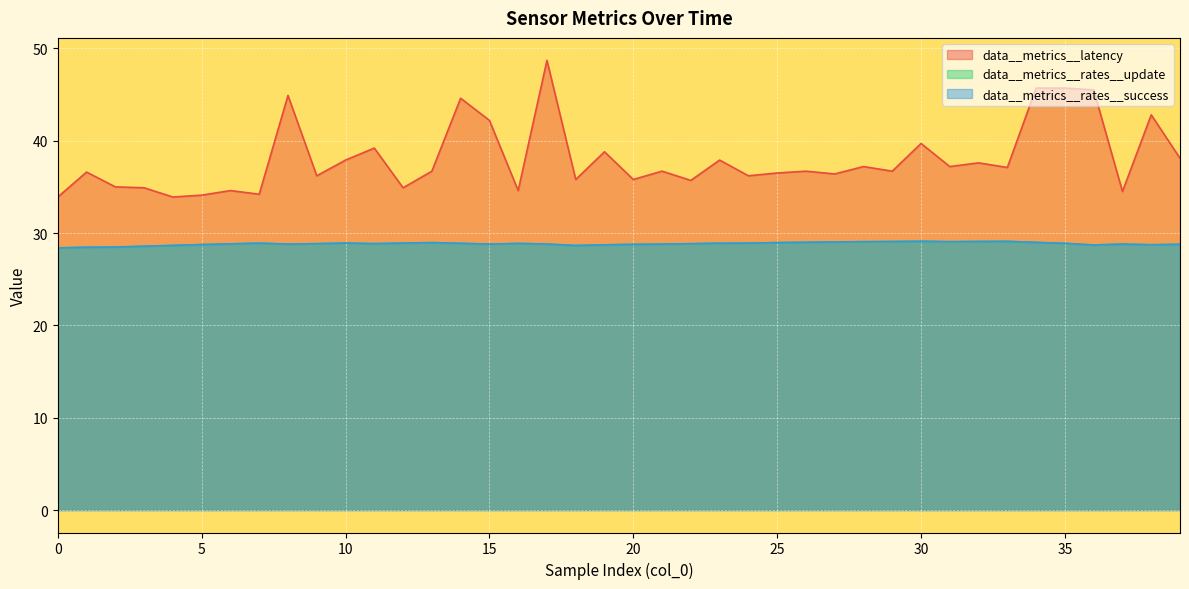

What is the approximate value of data__metrics__rates__update at 28?

29.1